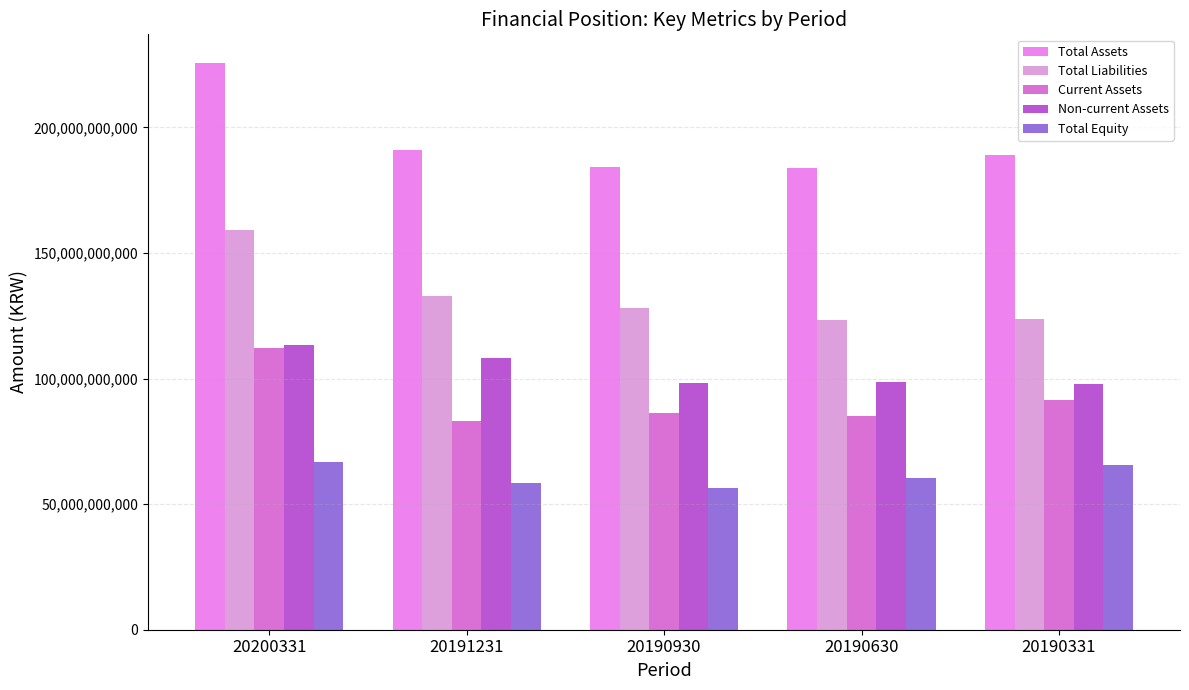

What is the average value of the Non-current Assets series?

103233343476